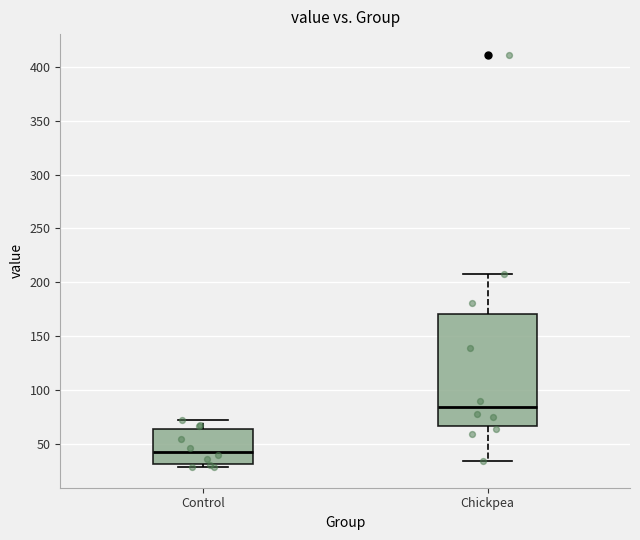

Where is the lower edge of the box for Chickpea on the y-axis? The values are not printed on the chart, so give them approximately, as read against the axis.

65